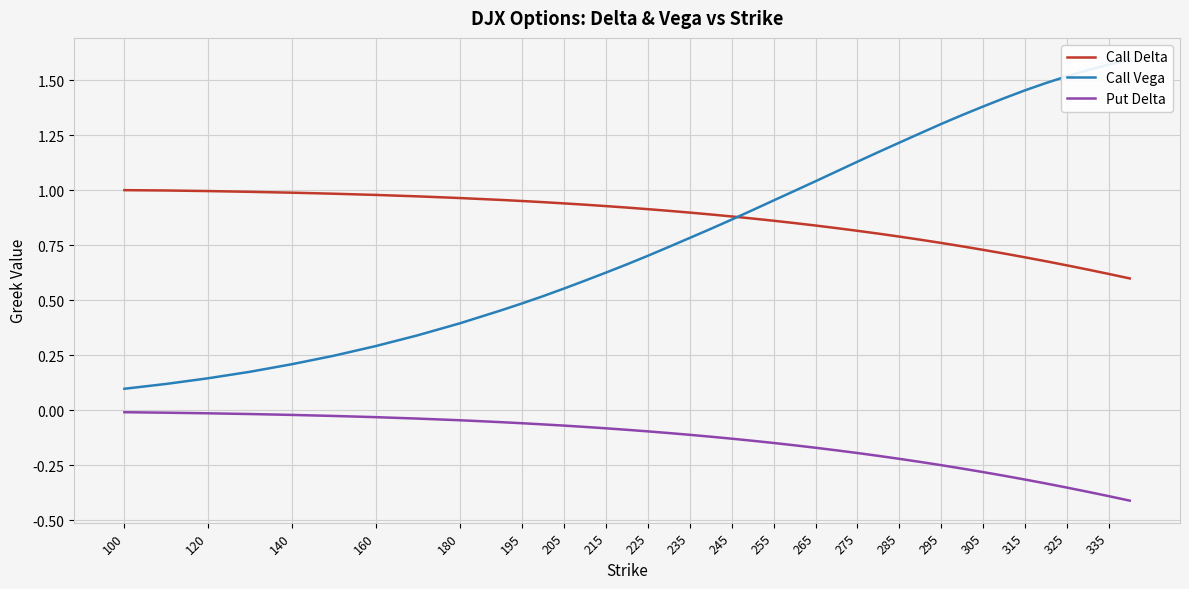

True or false: Put Delta and Call Delta intersect in this chart.

False